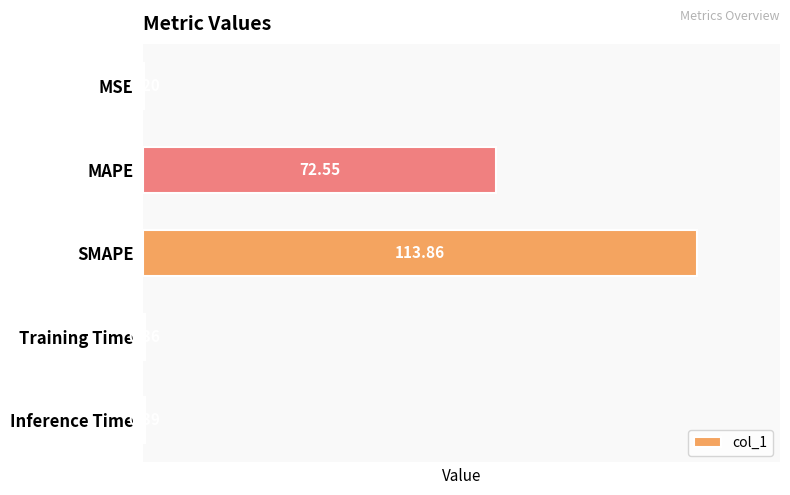

What is the sum of the values at Training Time and SMAPE?

114.2